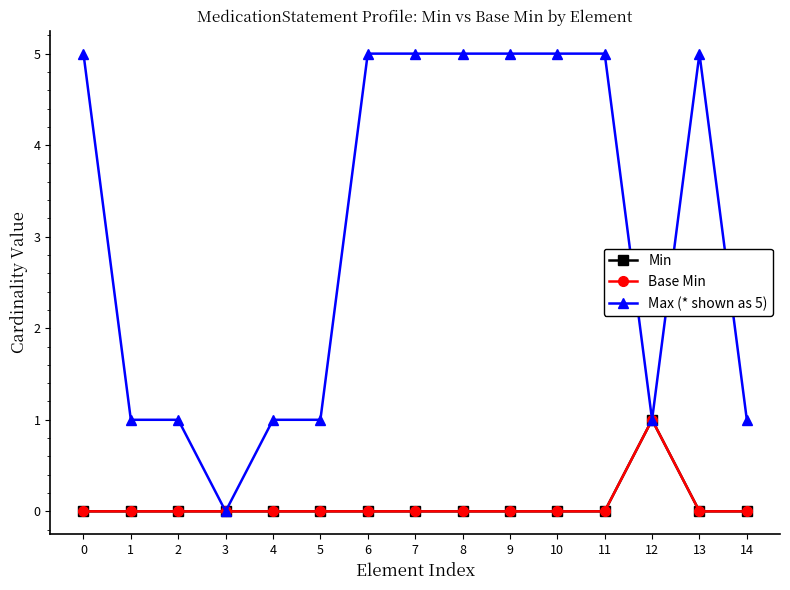

How many data points does each series have?

15